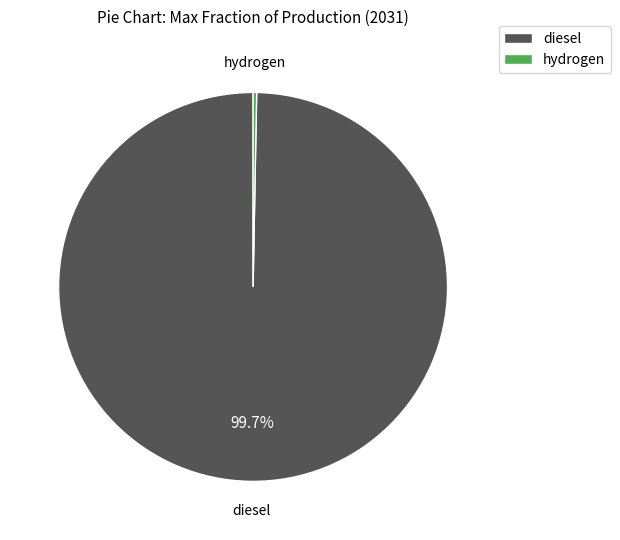

Between hydrogen and diesel, which is larger?

diesel